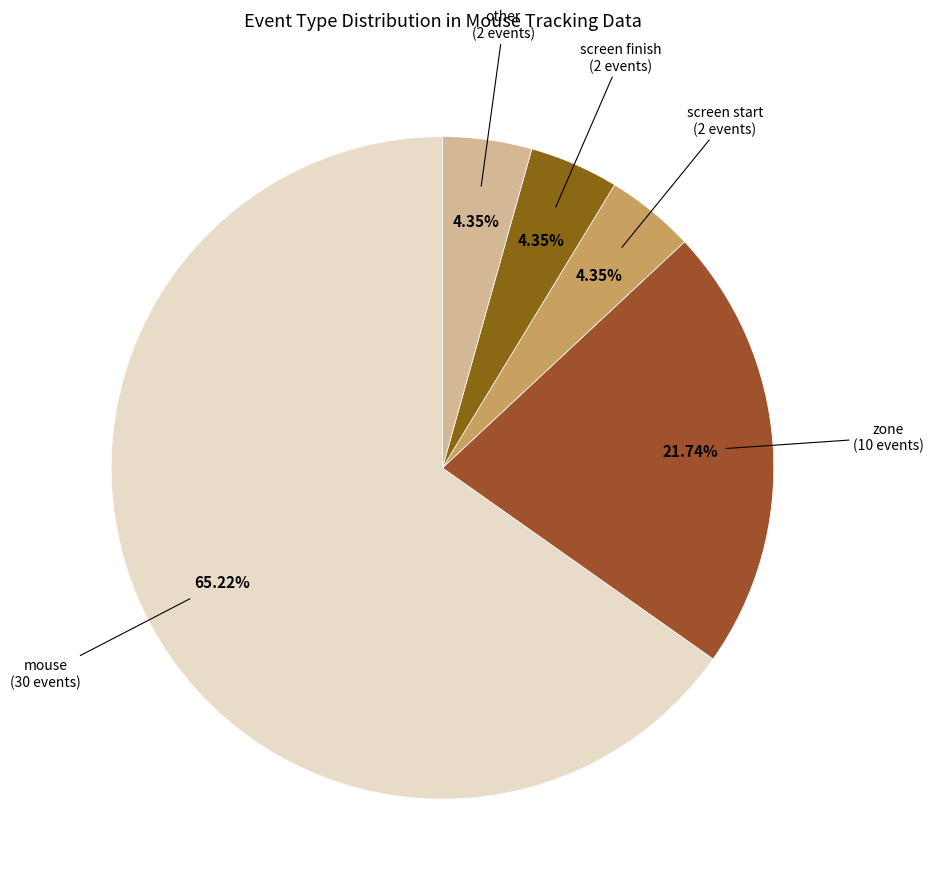

Count the number of slices in the pie.

5